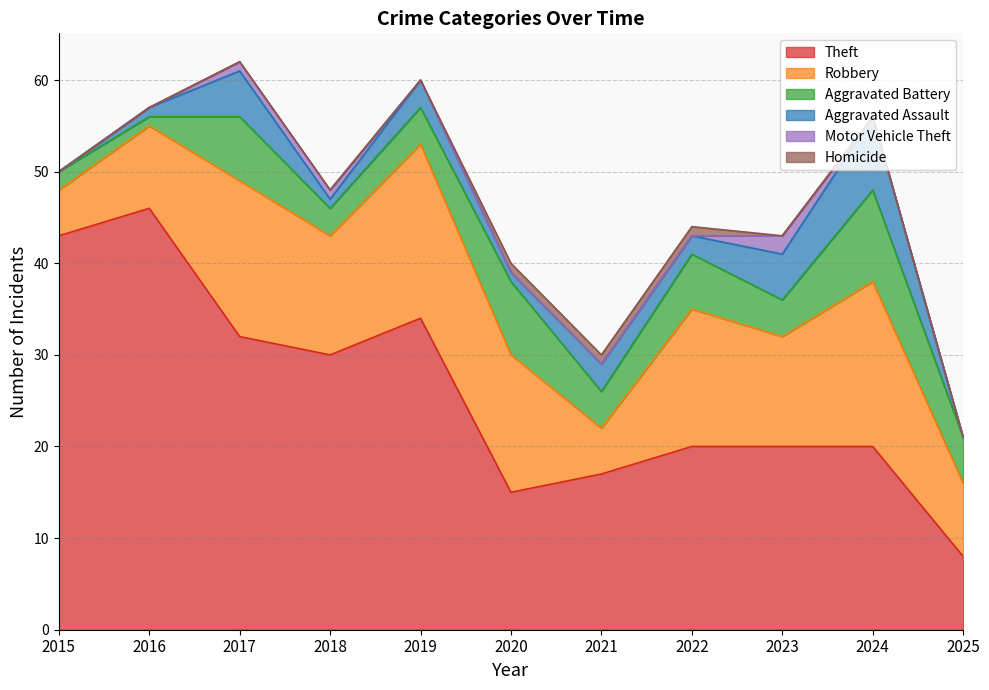

Which has a higher value, 2025 or 2017?

2017